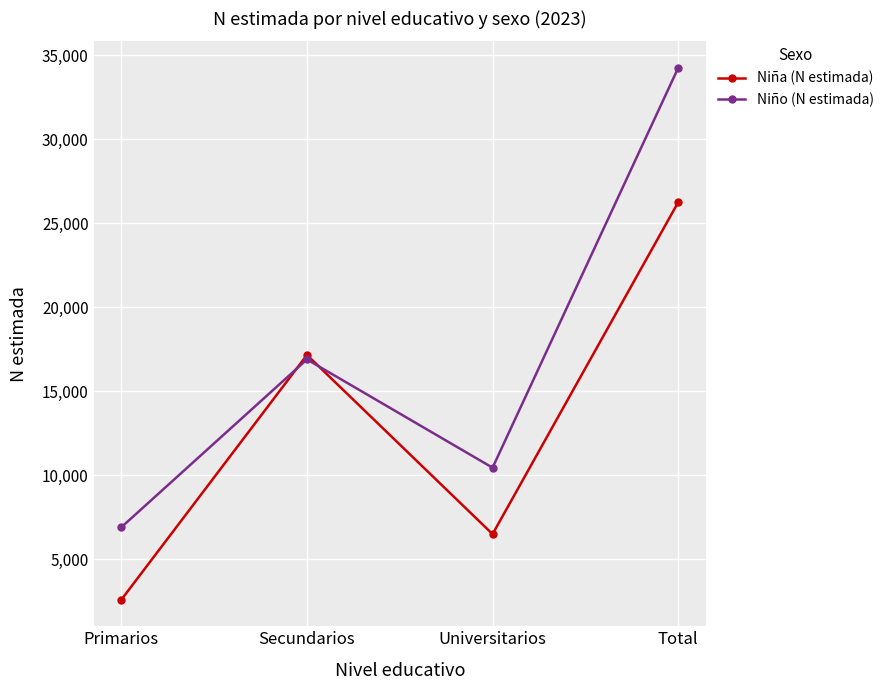

Which category has the lowest value across all series?

Primarios